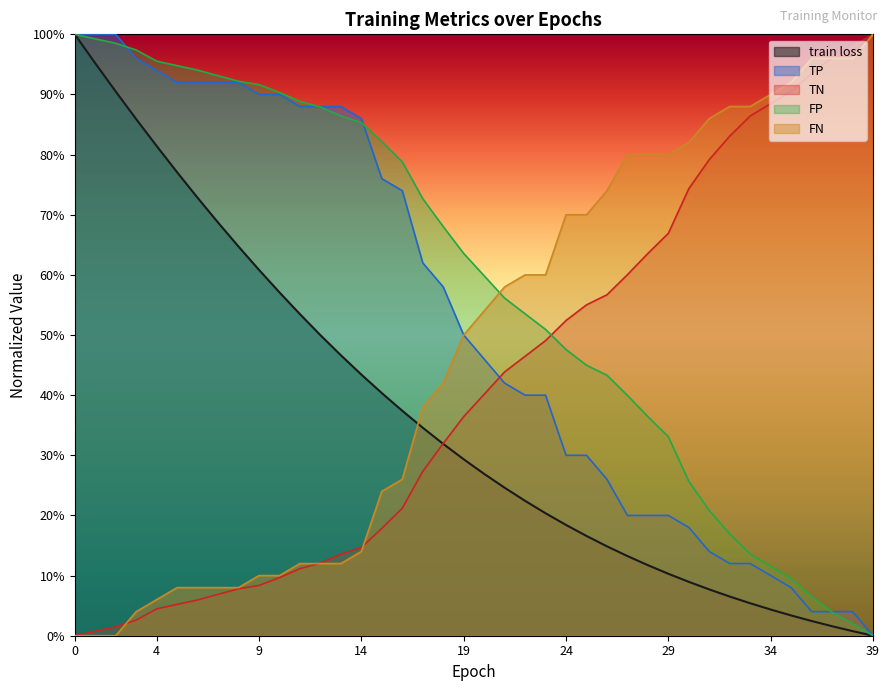

Between which two adjacent categories do TN and FP first intersect?

23 and 24